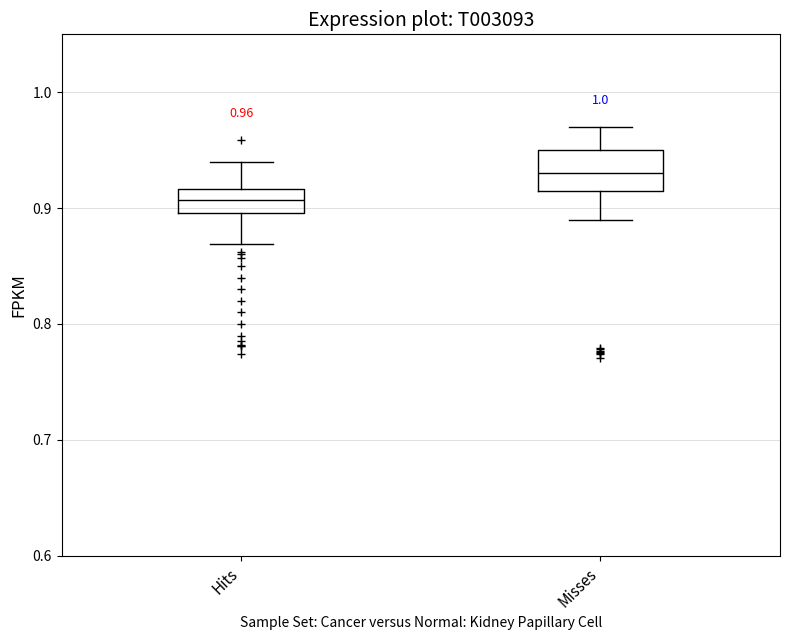

Which box's median line is the highest?

Misses